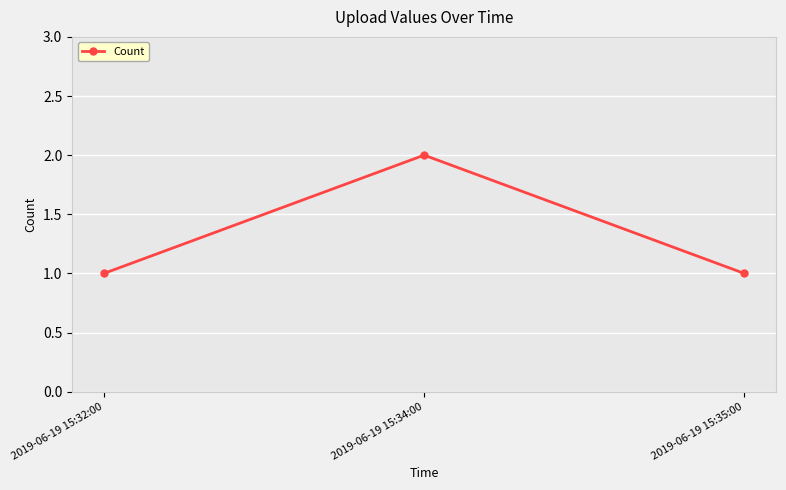

What is the sum of the values at 2019-06-19 15:35:00 and 2019-06-19 15:34:00?

3